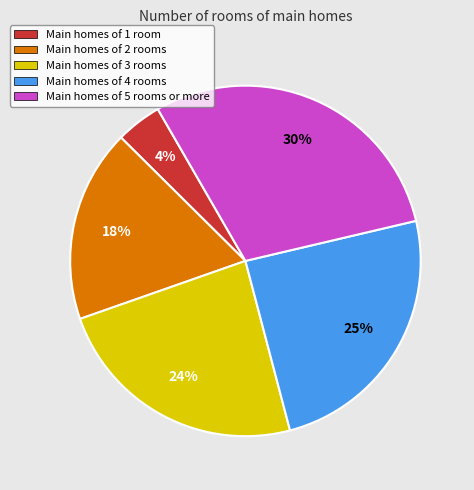

To the nearest percent, what is the average slice percentage?

20%